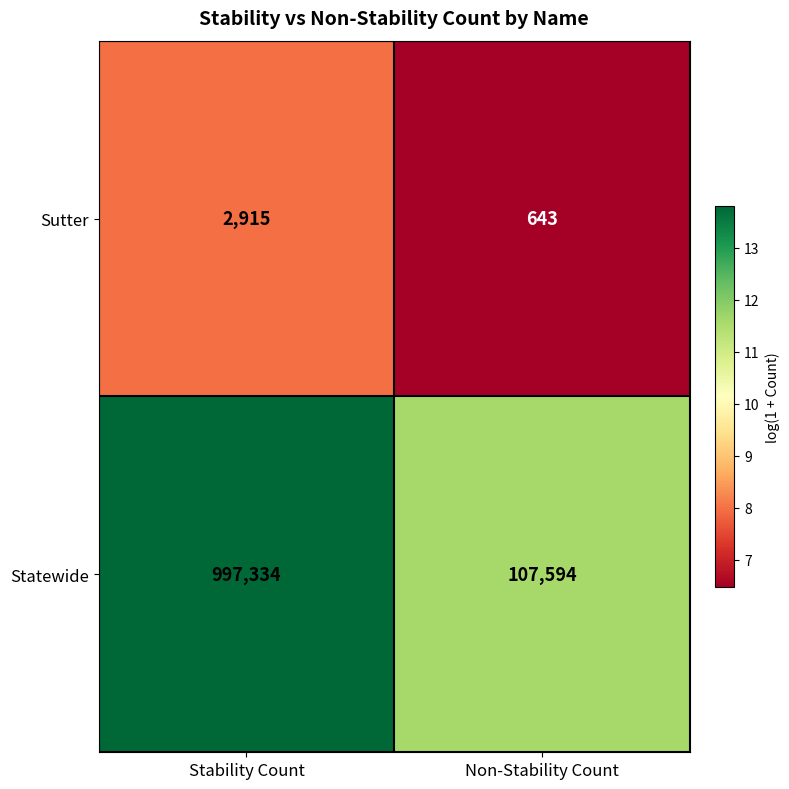

Which series has the largest total across all categories?

Statewide